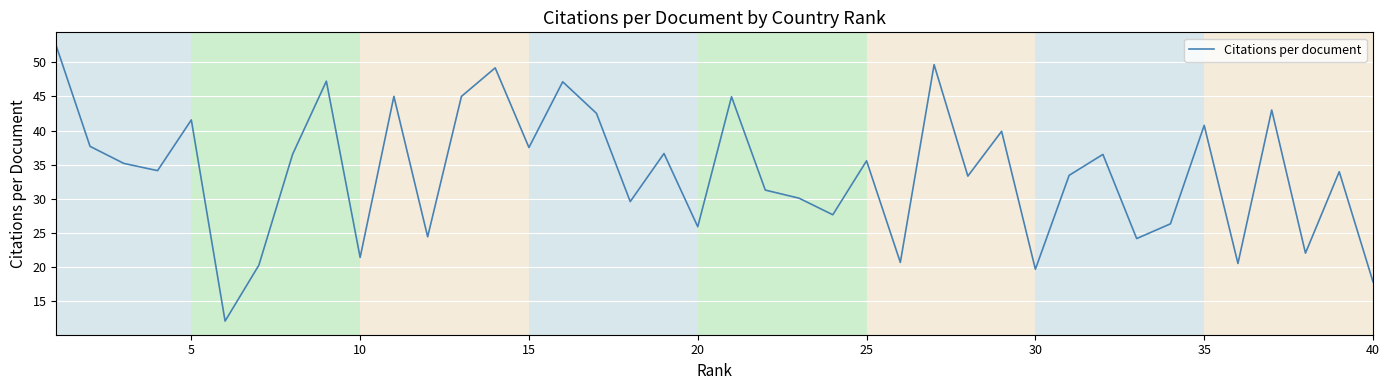

What is the minimum value shown in the chart?

12.1